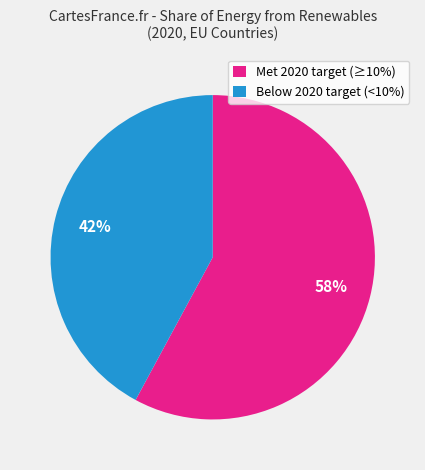

Rank the categories by value from highest to lowest.

Met 2020 target (≥10%), Below 2020 target (<10%)